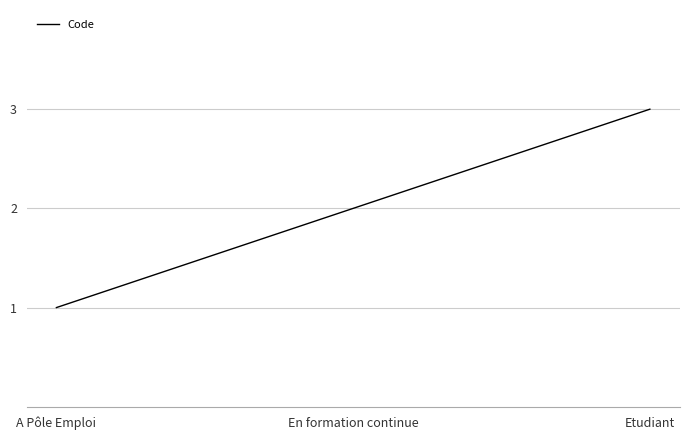

Reading right to left, list all the values displayed in this chart.

Etudiant=3	En formation continue=2	A Pôle Emploi=1